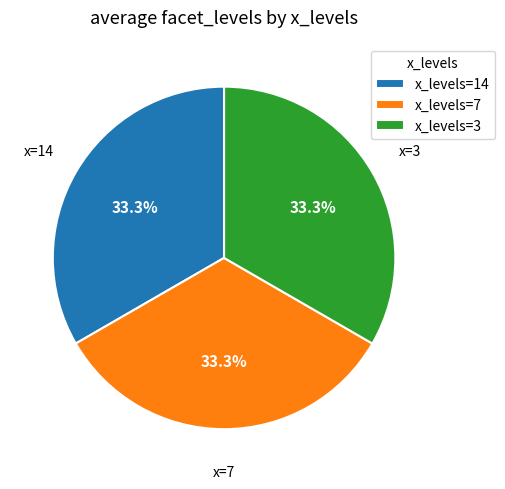

Combined, do x_levels=7 and x_levels=14 account for over 50%?

Yes